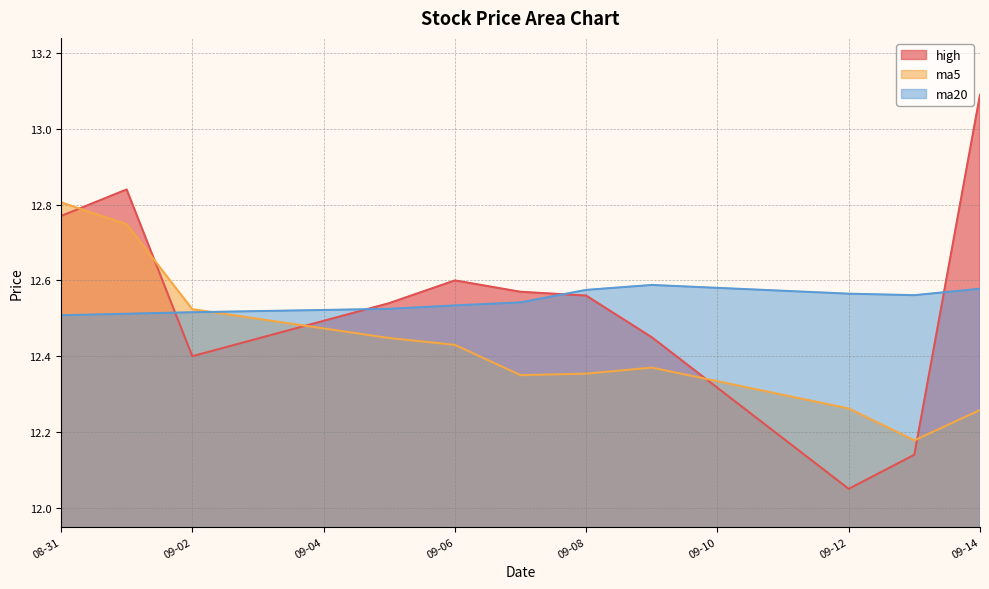

True or false: high has a value of 4.7 at 09-08.

False